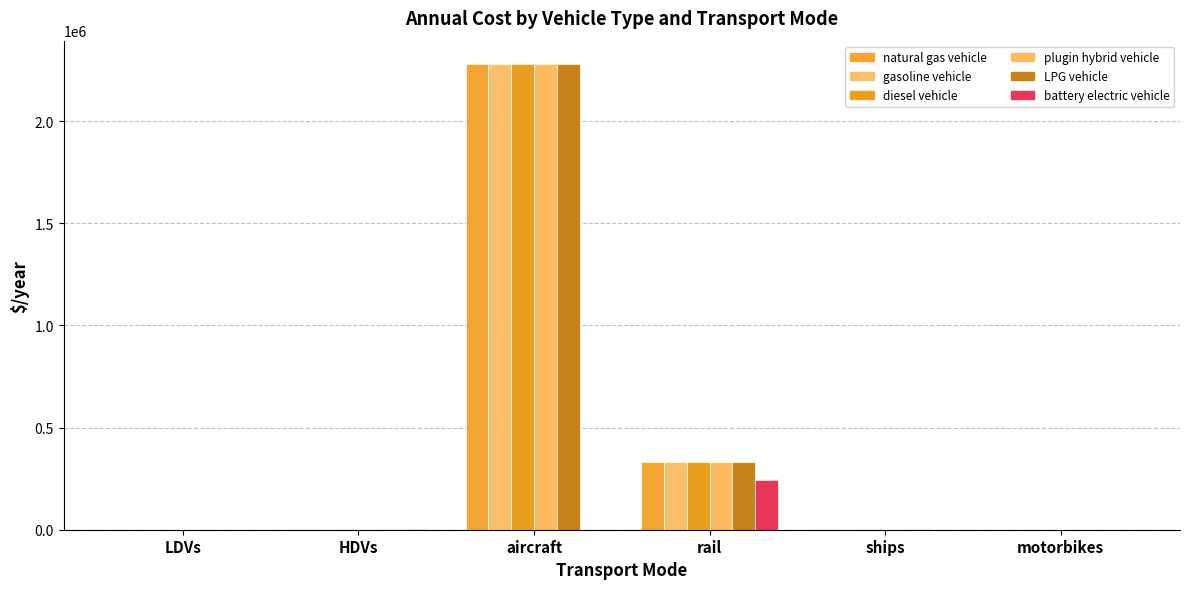

What is the label of the 3rd bar from the right?

rail